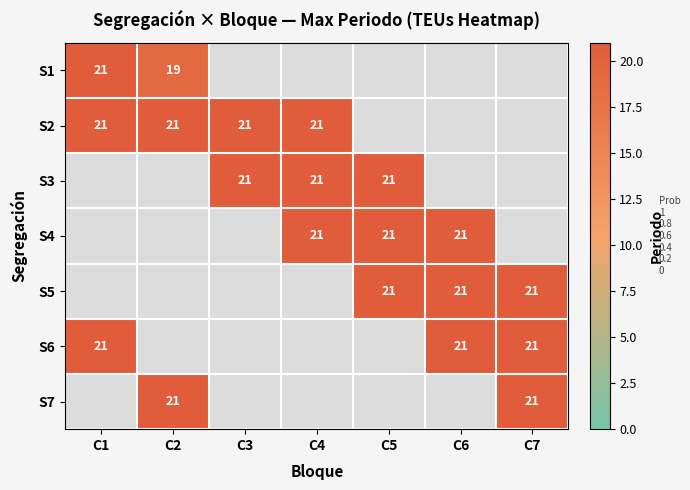

The value of S5 at C6 is 33. True or false?

False